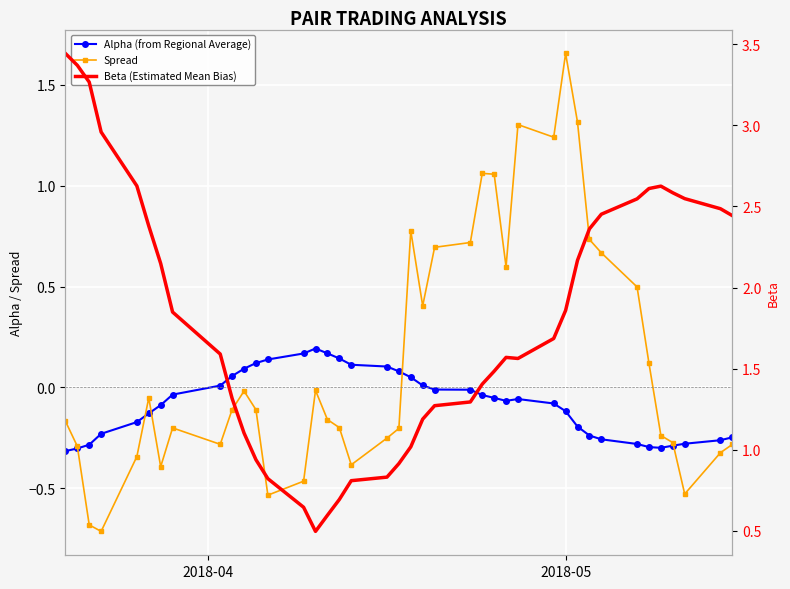

What is the value of the Beta (Estimated Mean Bias) point at the 3rd from the left?

3.3